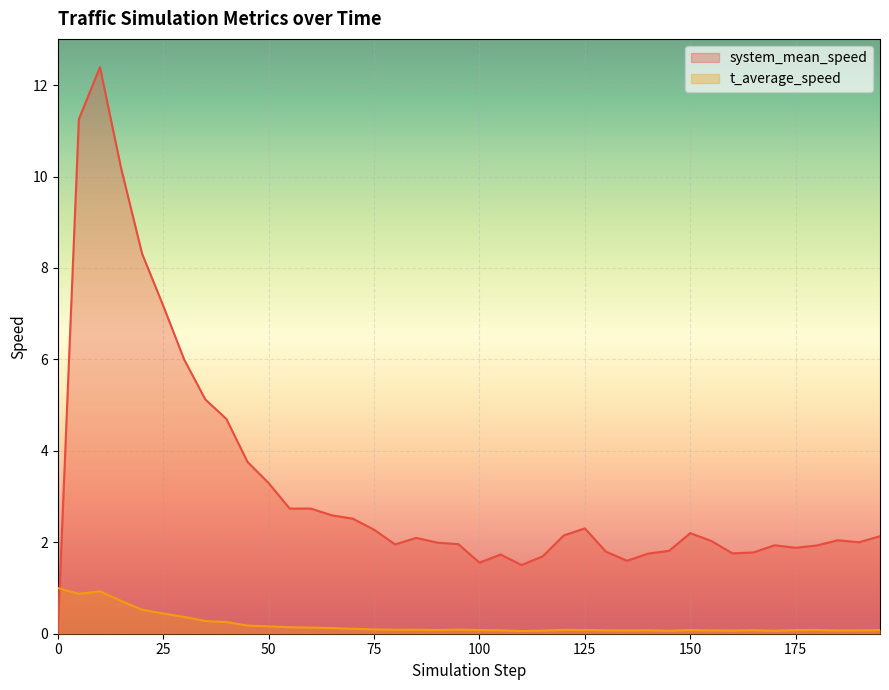

After their last crossing, which series has the higher values: system_mean_speed or t_average_speed?

system_mean_speed